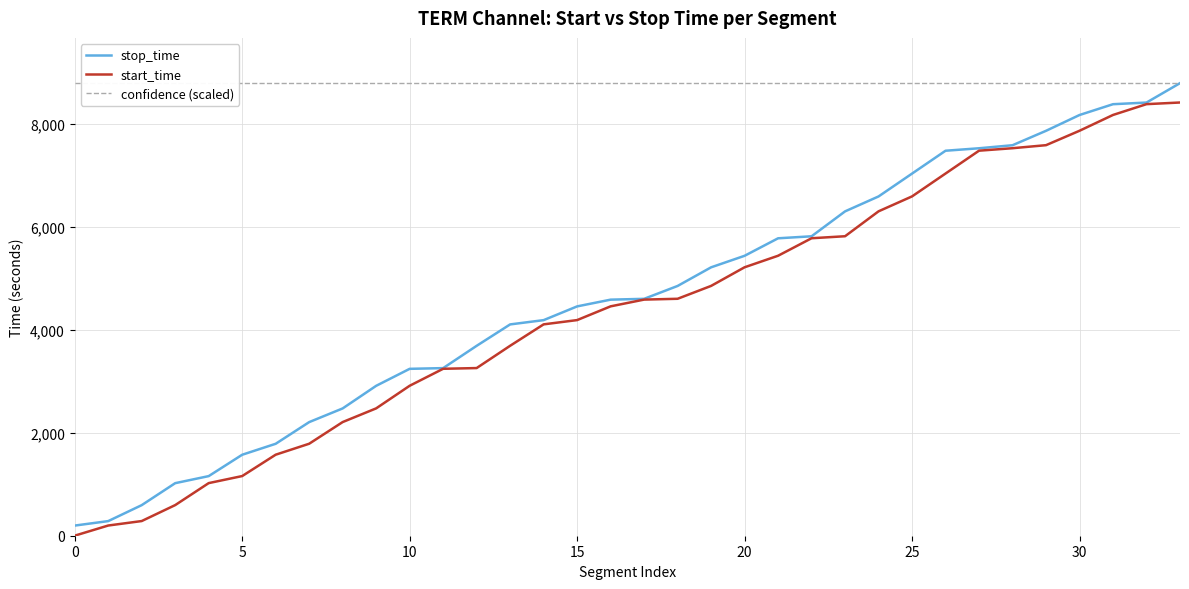

What is the maximum value for stop_time?

8792